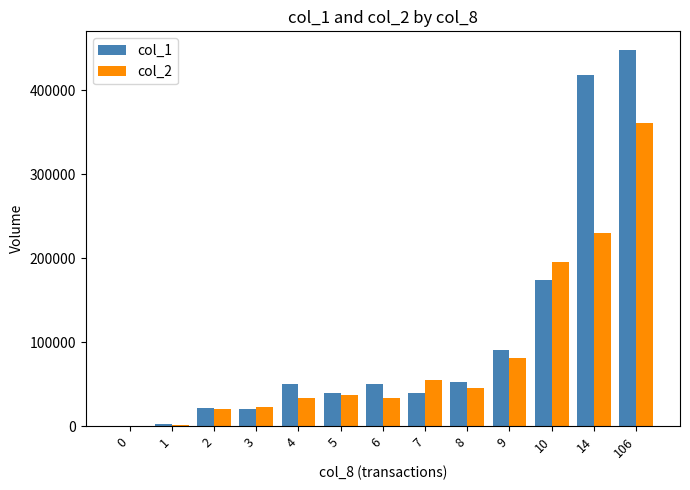

Between 0 and 2, which series saw the biggest shift?

col_1